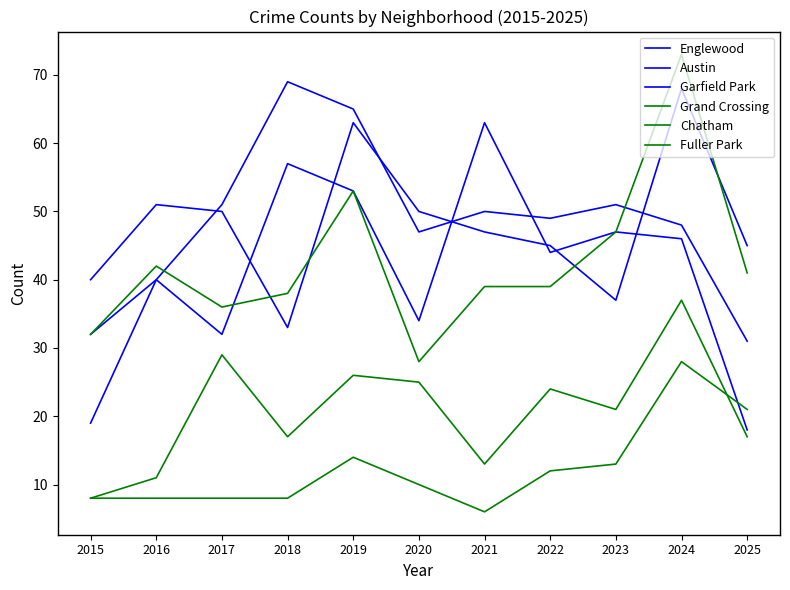

How many lines are shown in the chart?

6